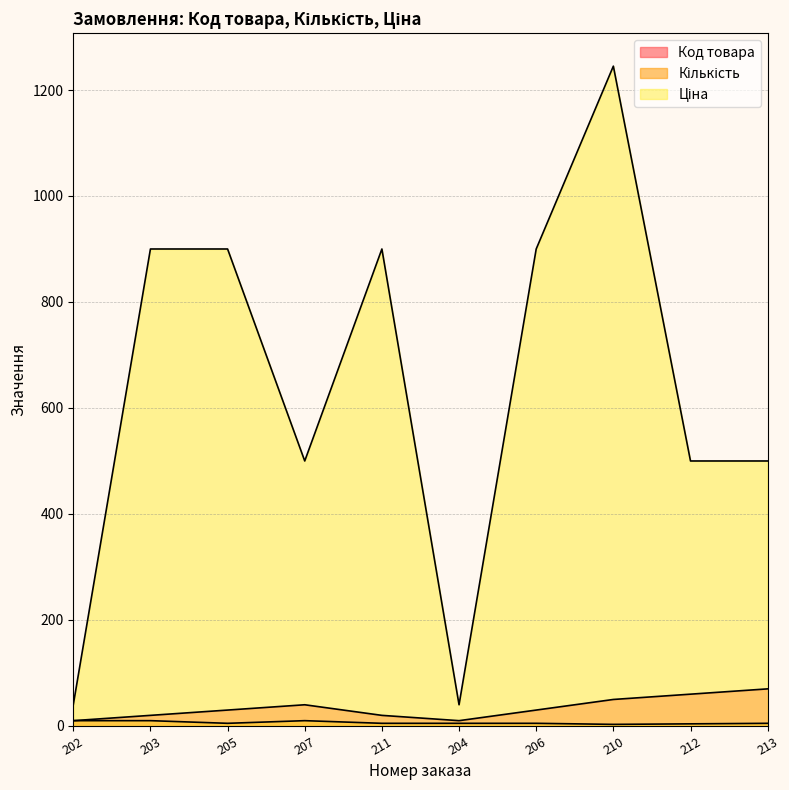

Reading left to right, what are all the values shown in this chart?

Код товара: 202=10	203=20	205=30	207=40	211=20	204=10	206=30	210=50	212=60	213=70
Кількість: 202=10	203=10	205=5	207=10	211=5	204=5	206=5	210=3	212=4	213=5
Ціна: 202=40	203=900	205=900	207=500	211=900	204=40	206=900	210=1245	212=500	213=500